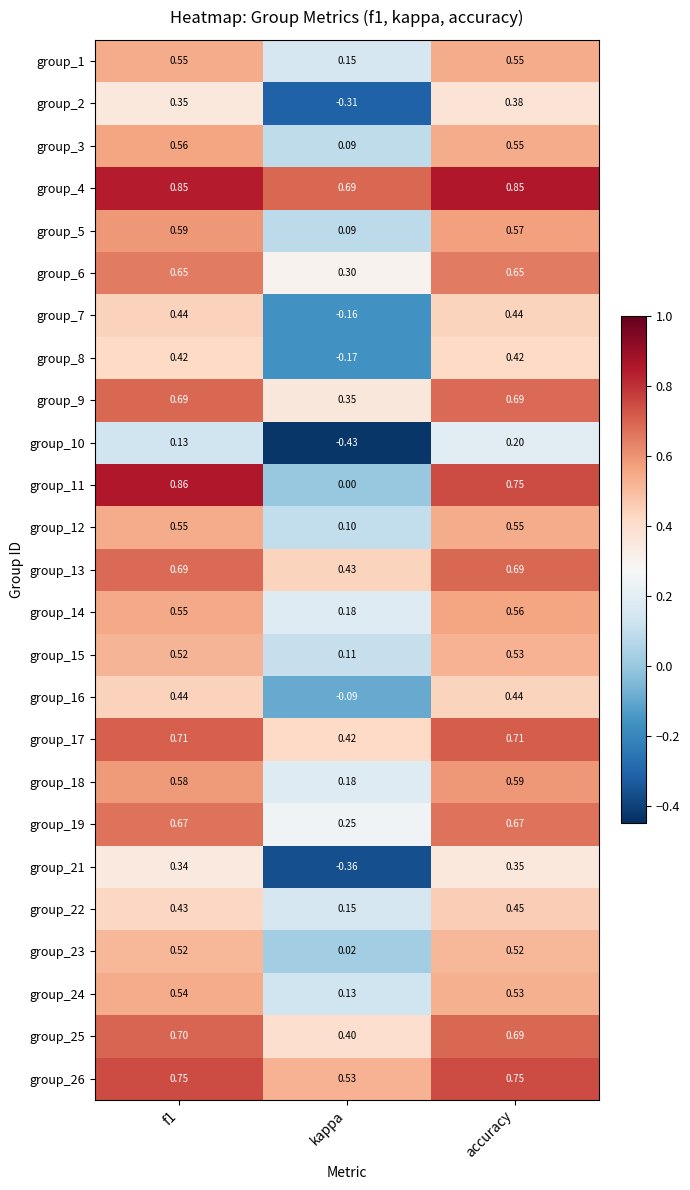

Is the value of group_6 at f1 greater than the value of group_26 at kappa?

Yes